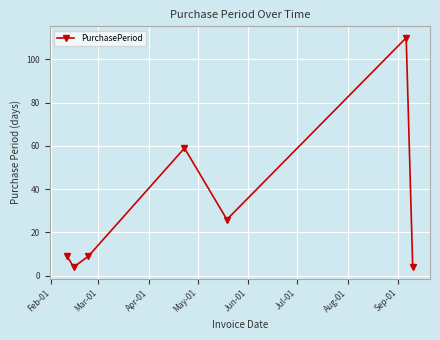

What is the value of the 7th point from the left?

4